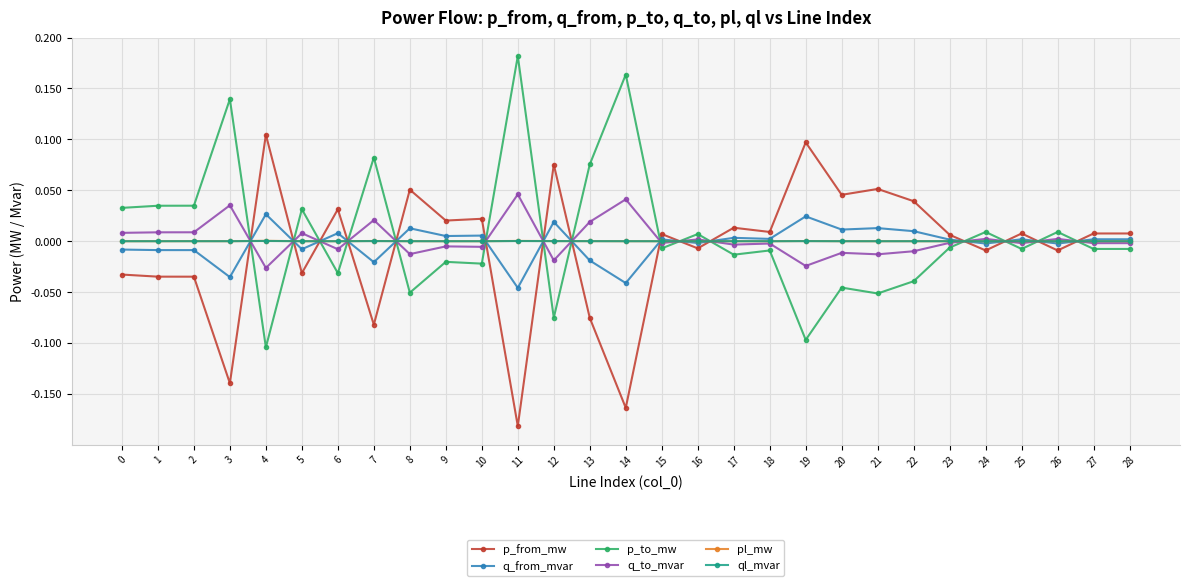

How many categories are shown in the chart?

29